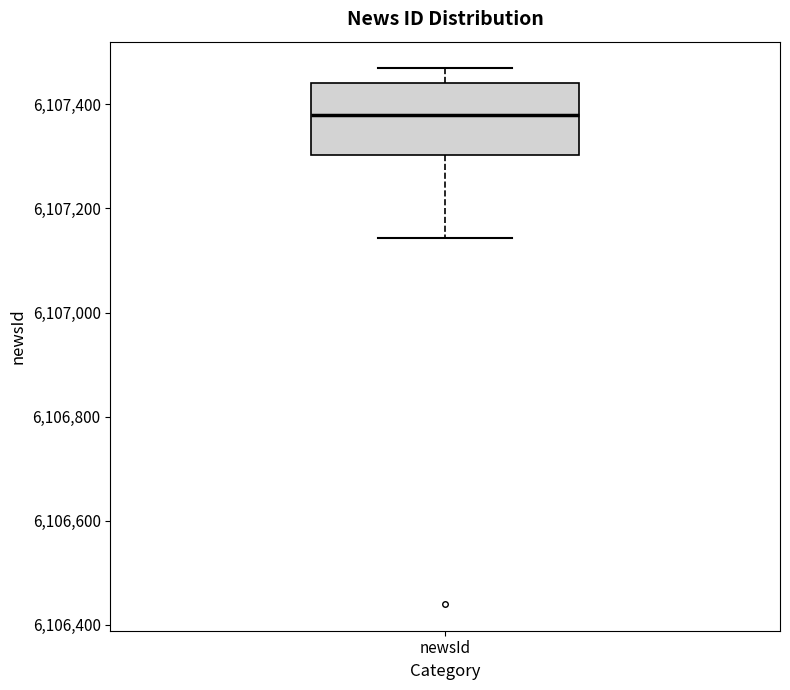

Read this box plot against the y-axis: the position of the median line, the range covered by the box, and the ends of both whiskers. The values are not printed on the chart, so give them approximately, as read against the axis.

median 6107380, box 6107300 to 6107440, whiskers 6107140 to 6107460